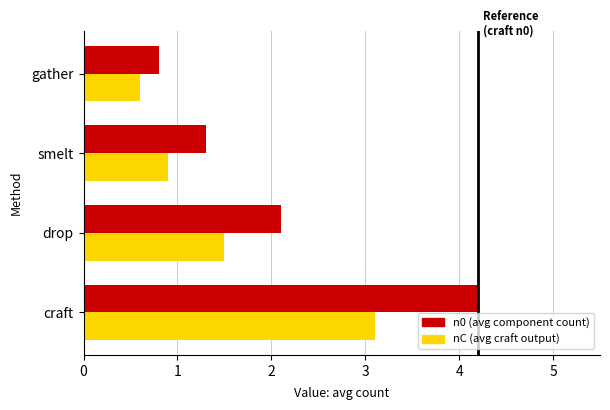

Which category has the lowest value across all series?

gather